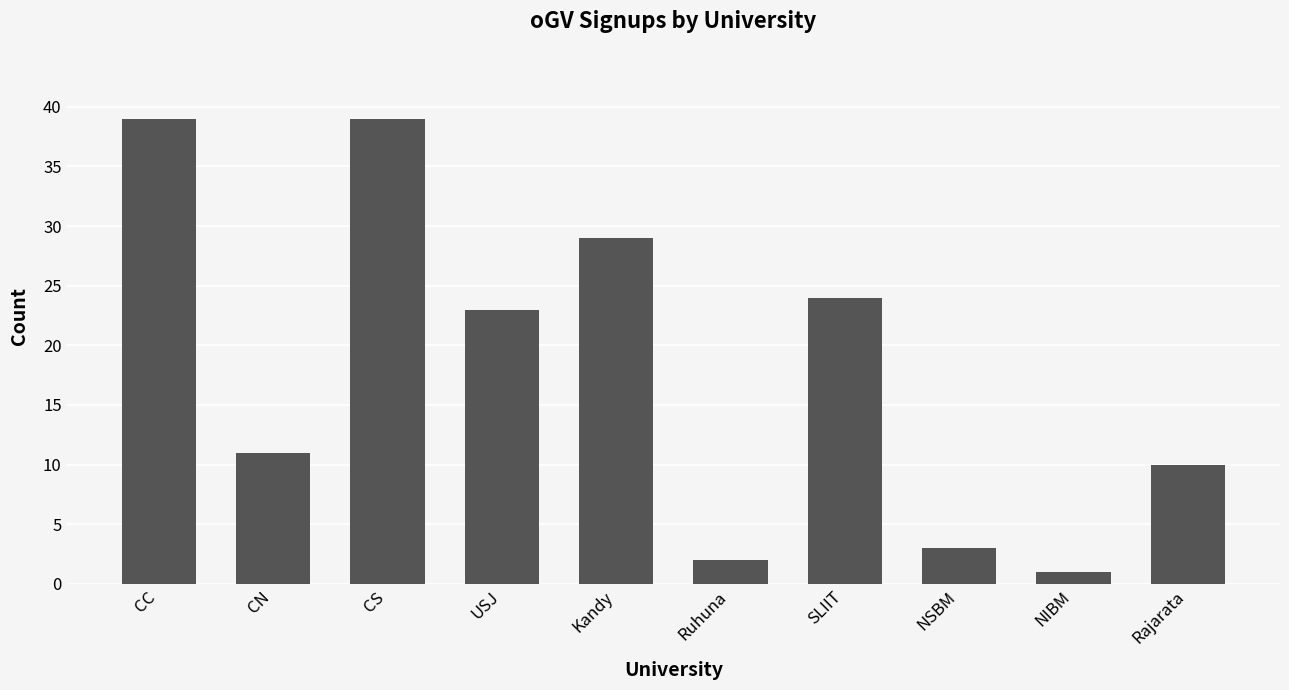

What is the greatest value displayed?

39